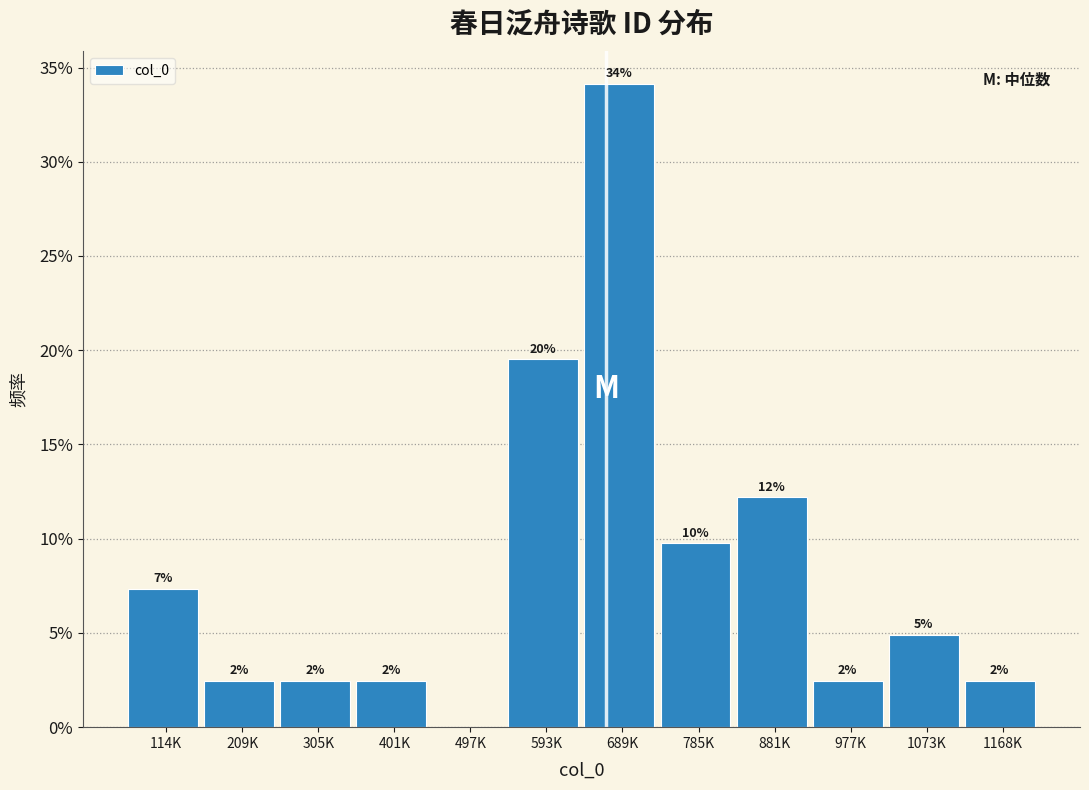

Are the bars horizontal?

No